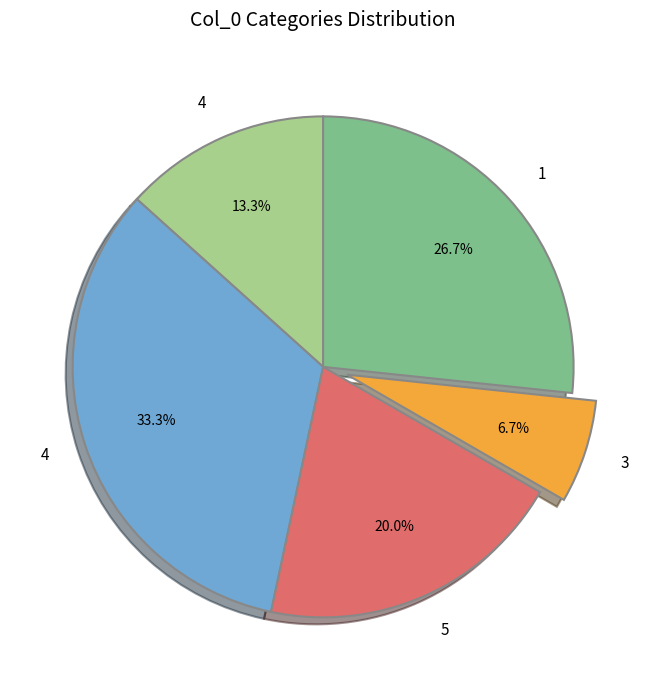

Does any single category account for the majority?

No